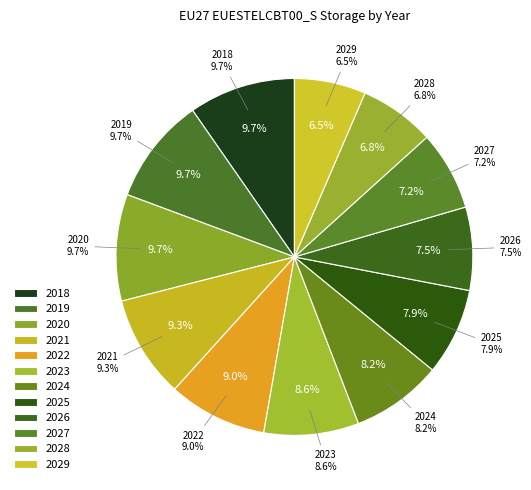

The 2025 slice represents 16% of the pie. True or false?

False